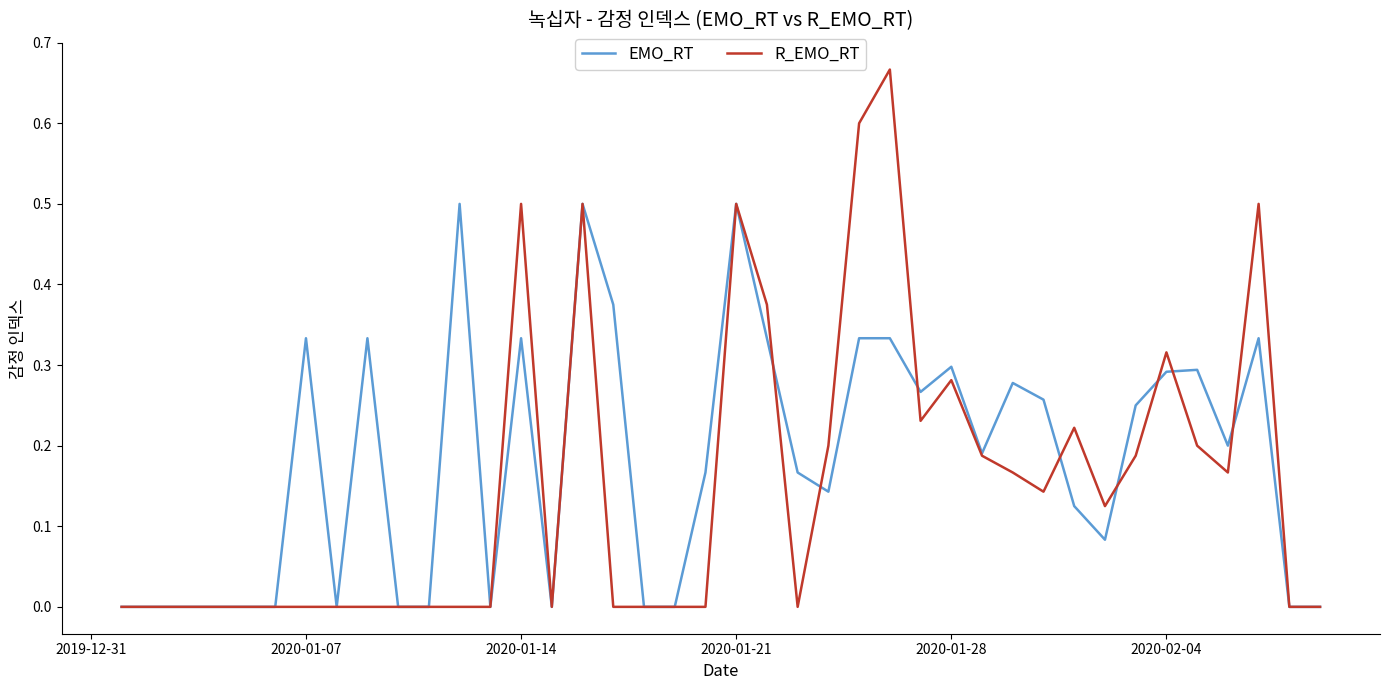

List the series in order of their peak value, highest first.

R_EMO_RT, EMO_RT